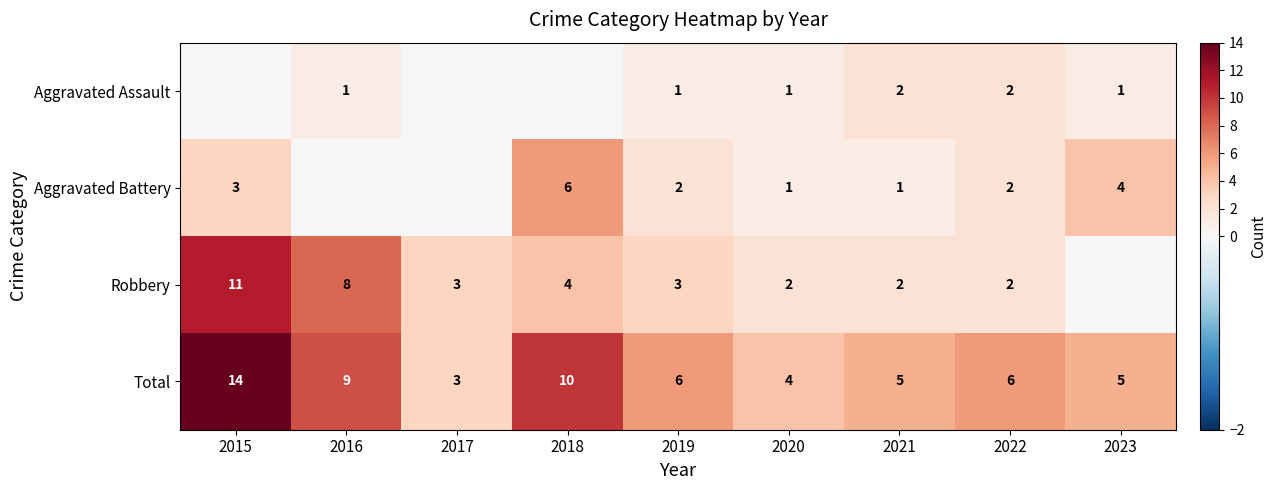

At which category is the sum across all series the highest?

2015